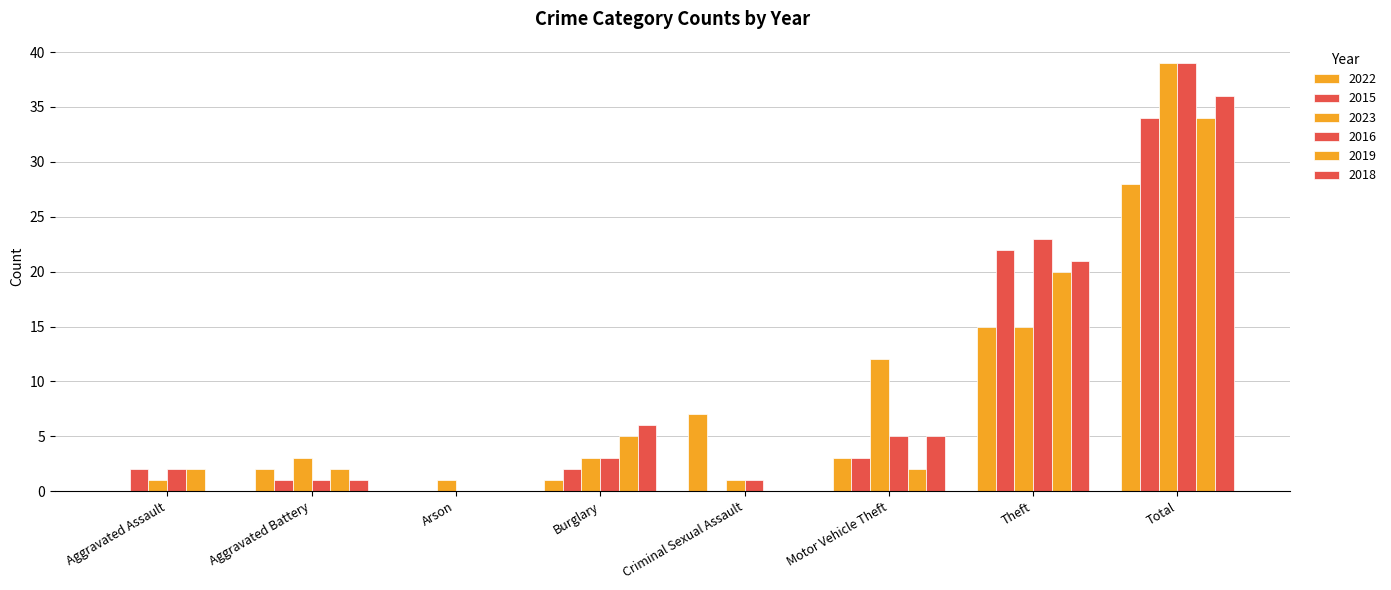

Rank the categories by 2018 value from highest to lowest.

Total, Theft, Burglary, Motor Vehicle Theft, Aggravated Battery, Aggravated Assault, Arson, Criminal Sexual Assault